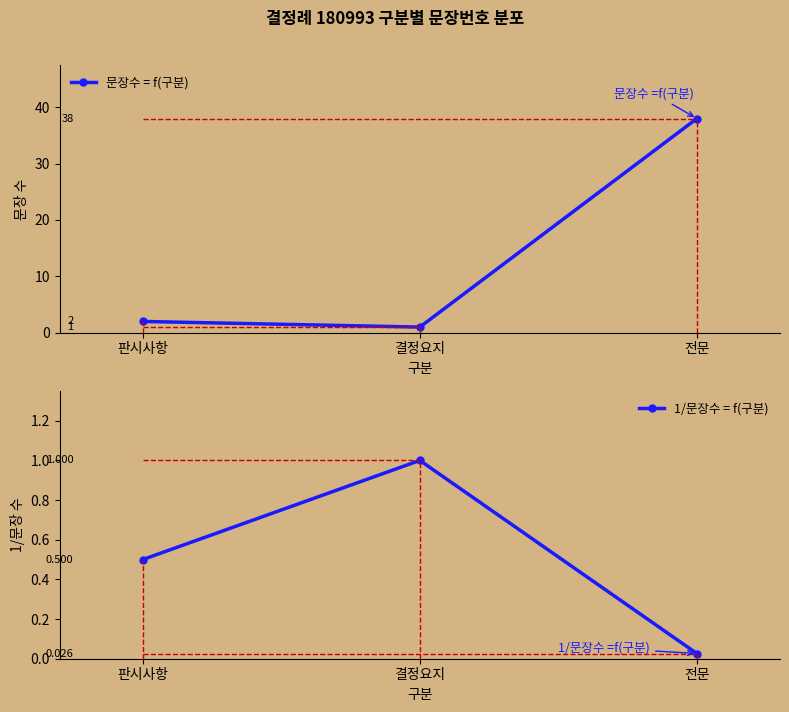

At which category is the sum across all series the highest?

전문